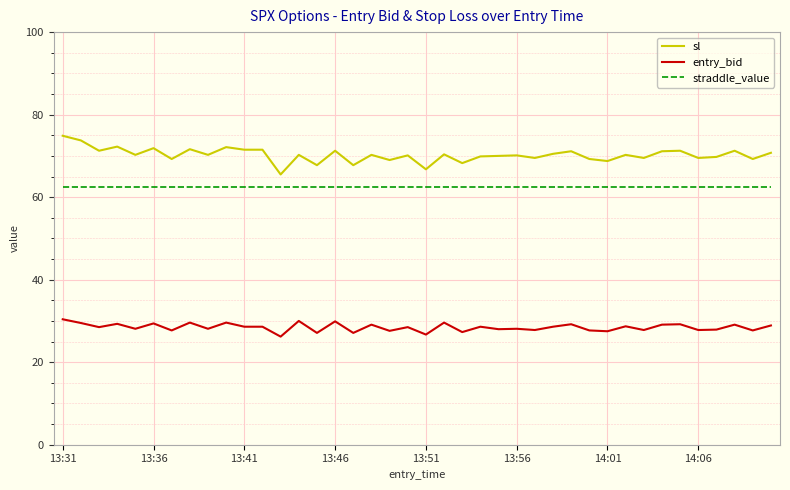

True or false: entry_bid and straddle_value intersect in this chart.

False